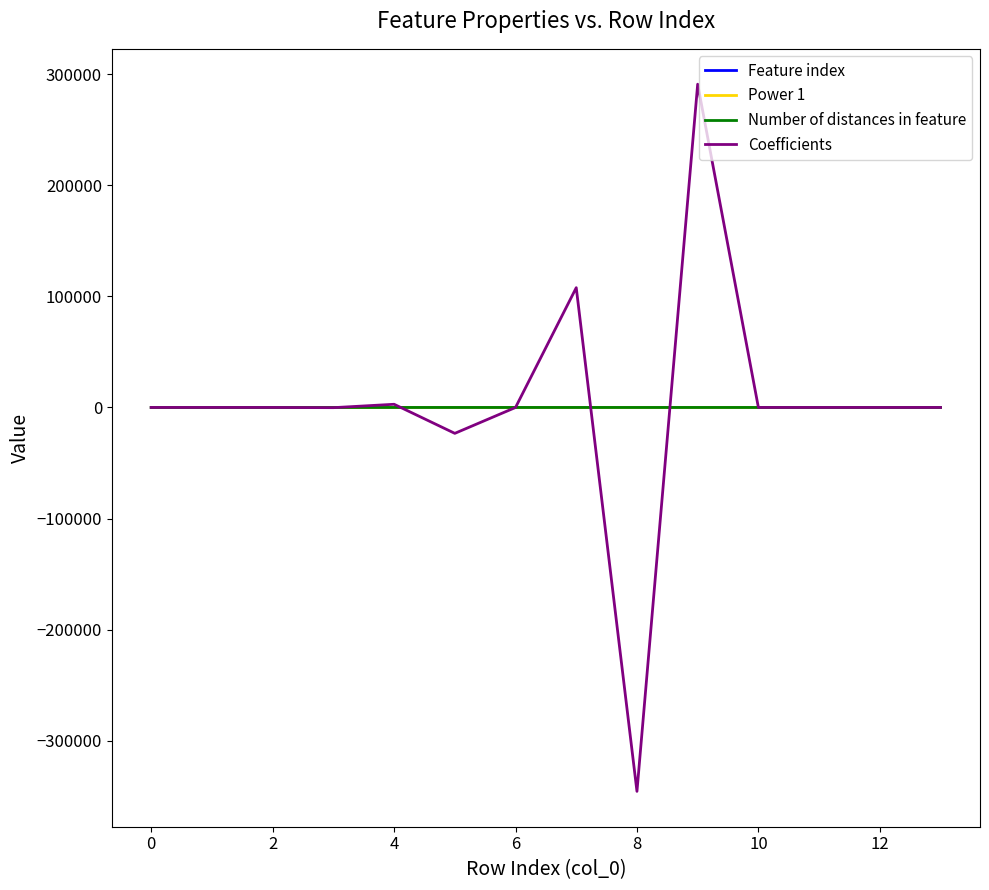

Which series has the largest range (max minus min)?

Coefficients